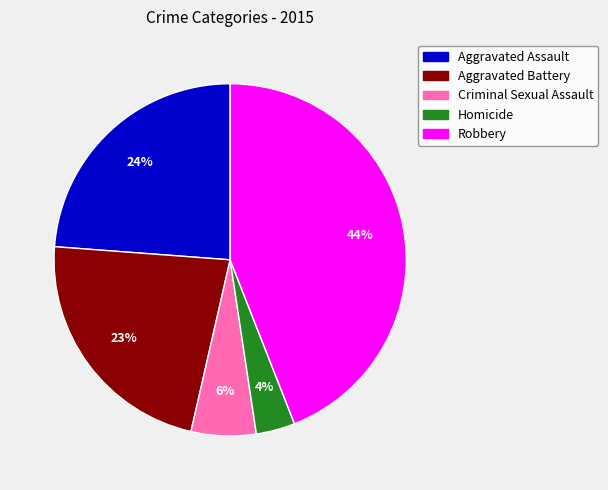

Count the number of slices in the pie.

5